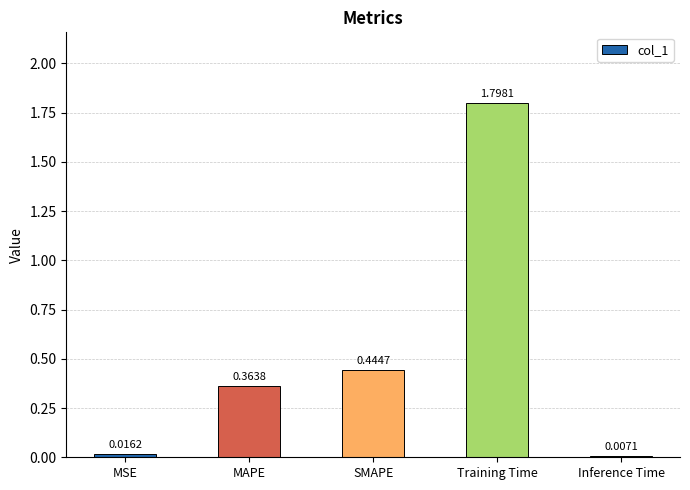

List the labels in order of value, smallest first.

Inference Time, MSE, MAPE, SMAPE, Training Time